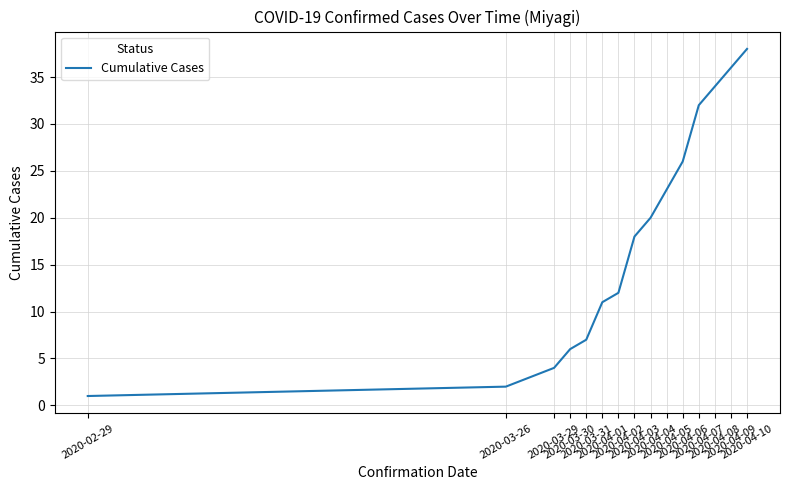

Which category has the highest value across all series?

2020-04-10